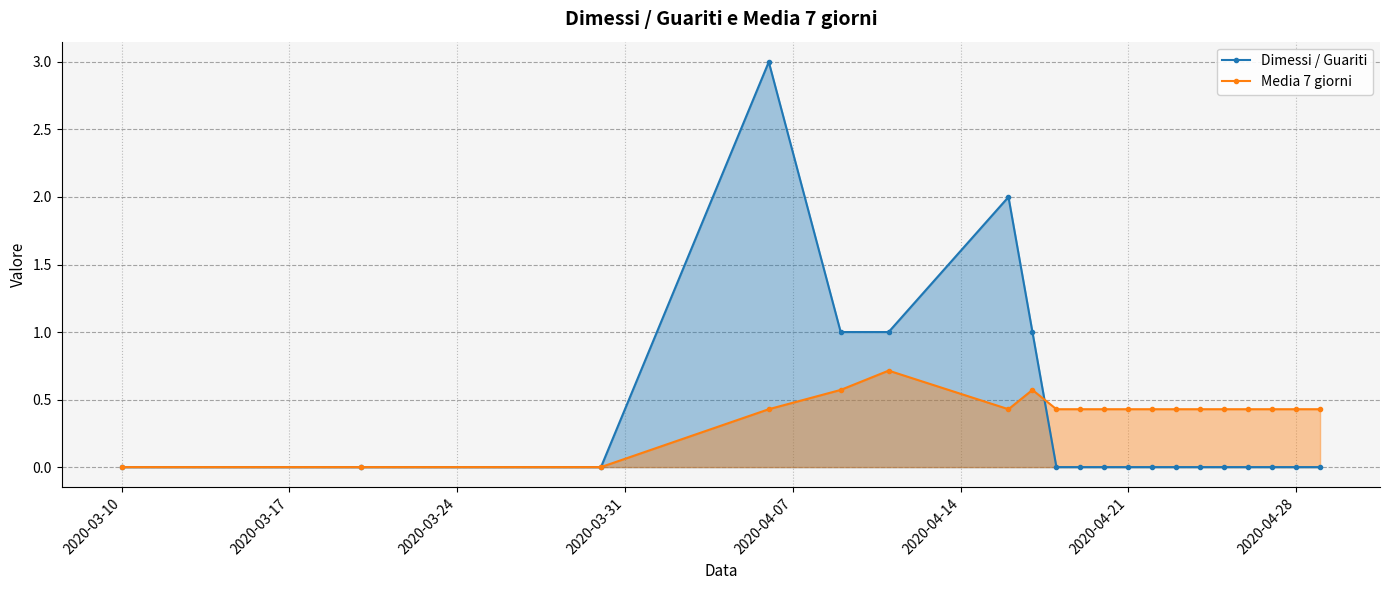

Does the chart display data point markers on the line(s)?

Yes